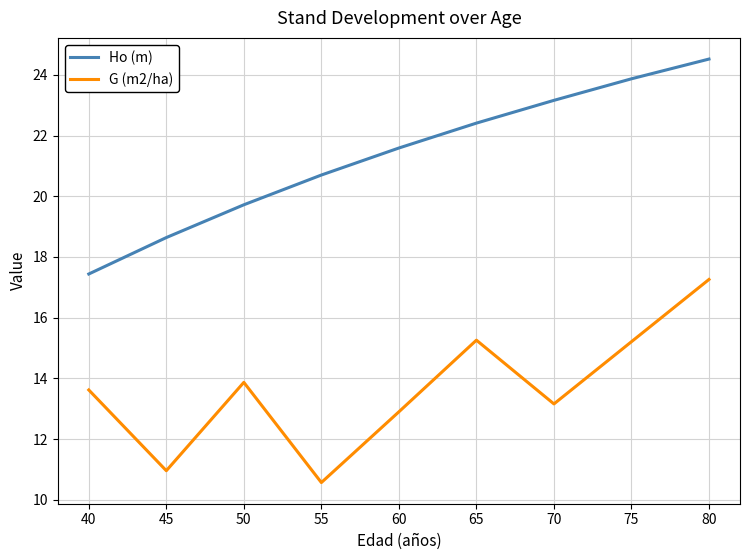

Does the chart display data point markers on the line(s)?

No